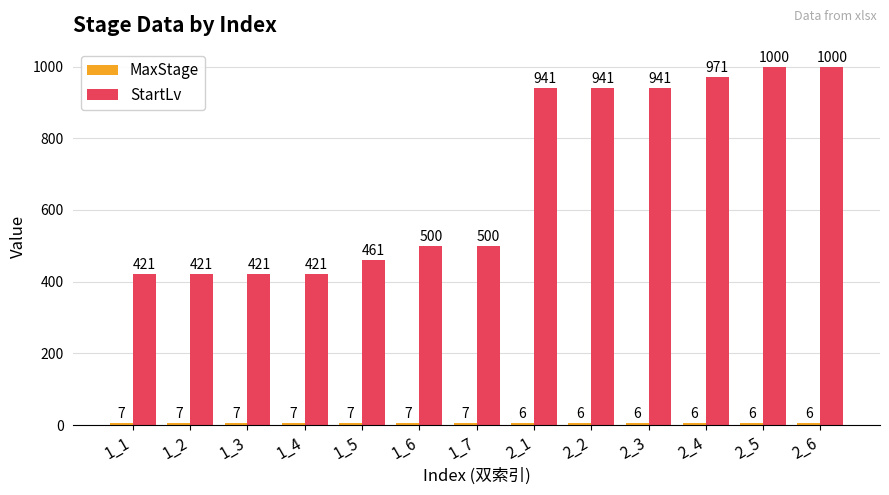

What is the spread (max minus min) of values at 1_6?

493